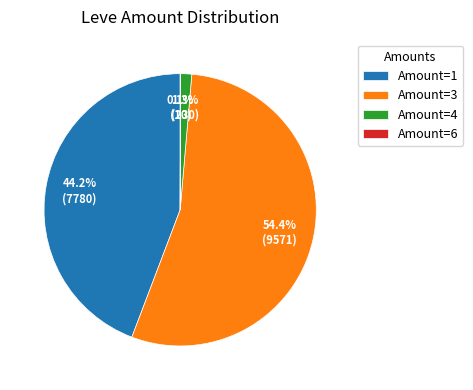

What is the largest slice in the pie chart?

Amount=3